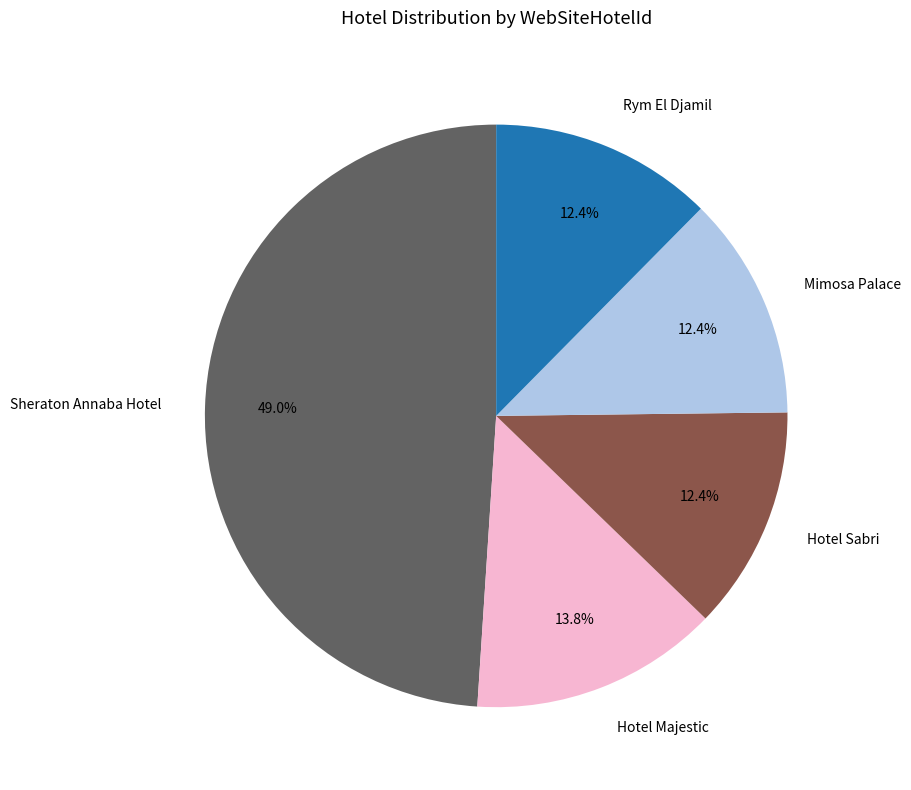

To the nearest percent, what is the difference between the largest and smallest slice percentages?

37%